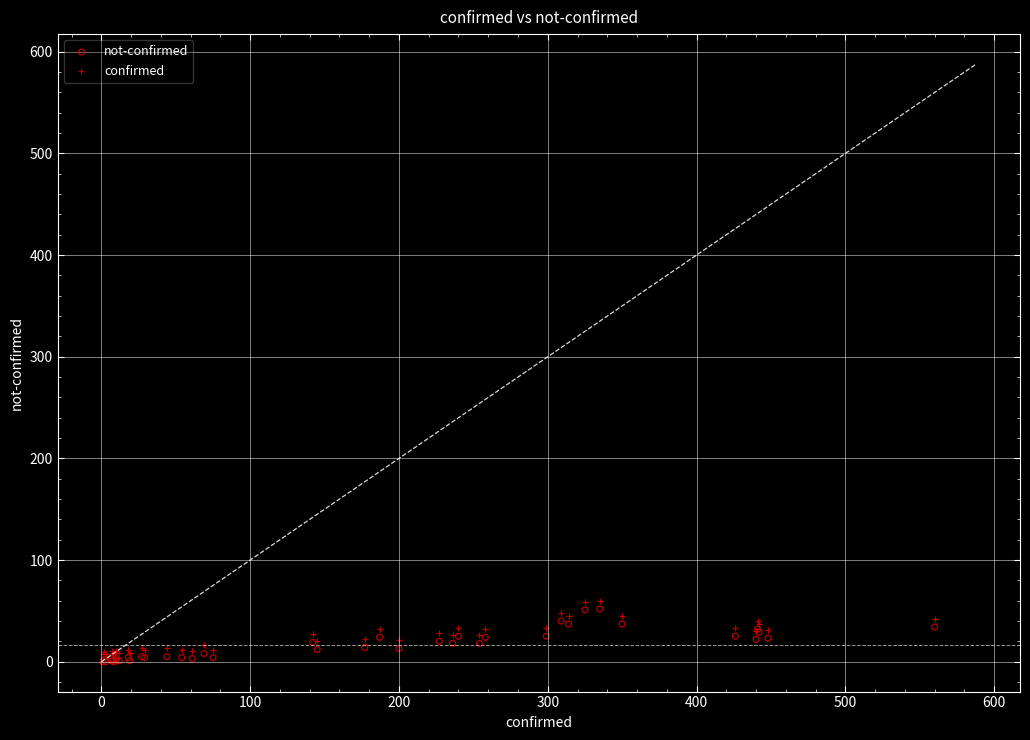

What are all the series names shown in the legend?

not-confirmed, confirmed